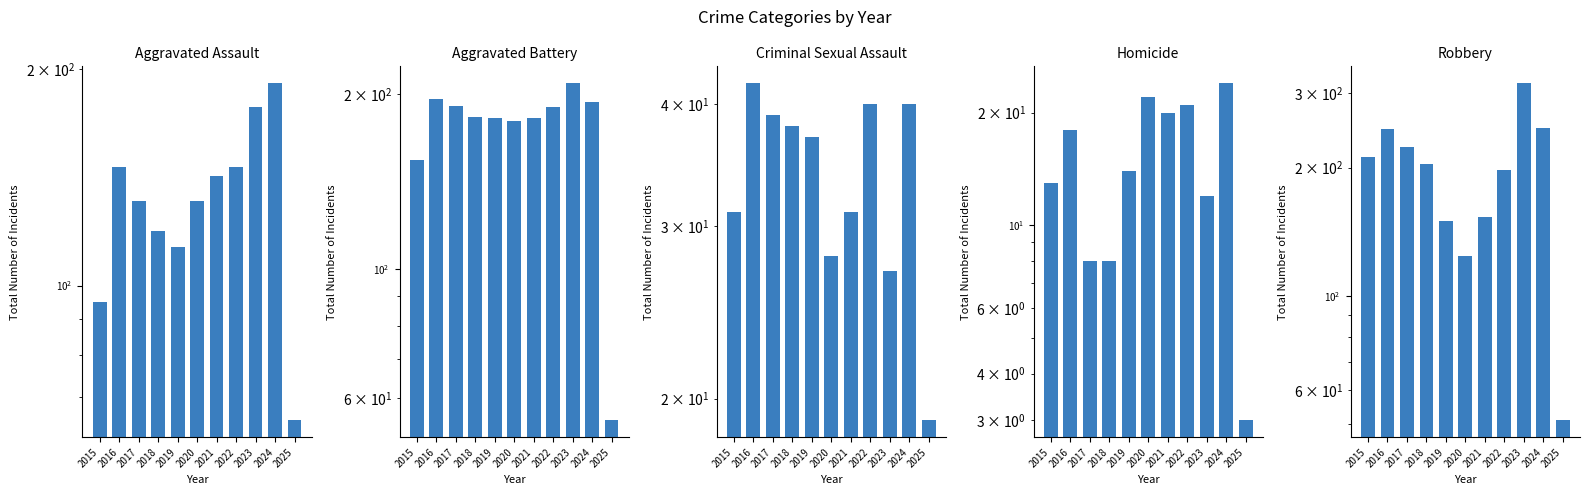

What is the maximum value shown in the chart?

316